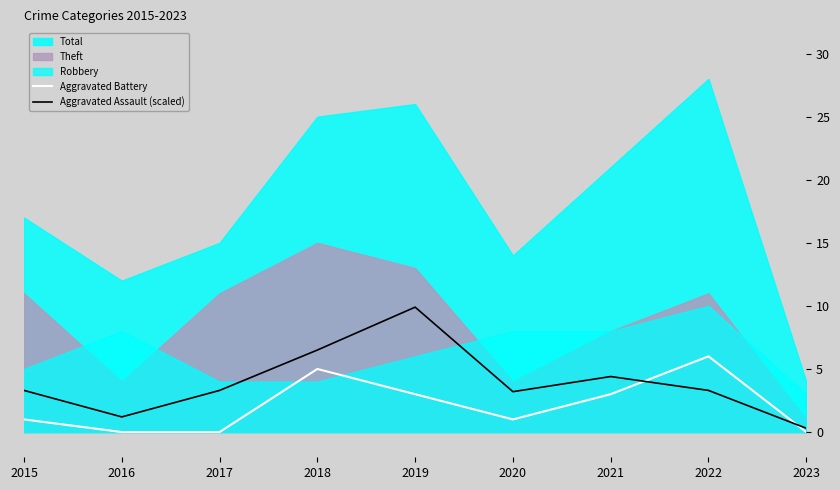

What is the highest value of the Aggravated Battery series?

6.0